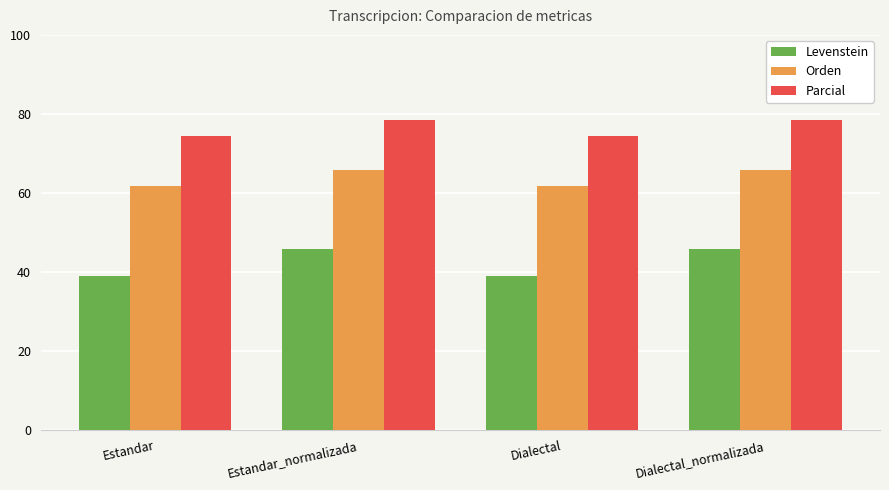

What is the total value across all series at Dialectal_normalizada?

189.9